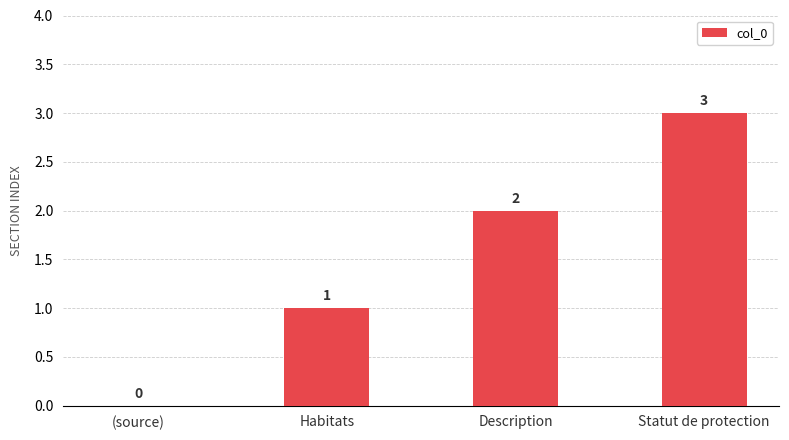

What is the sum of the values at Statut de protection and Habitats?

4